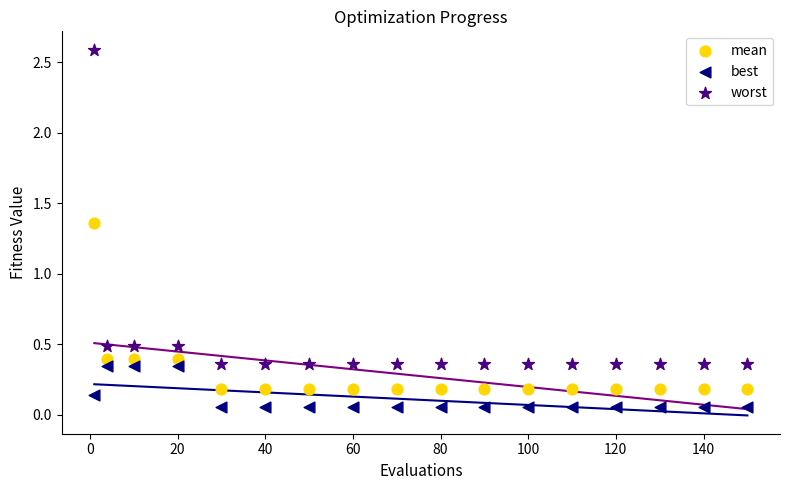

In the worst series, what Y value is closest to 1?

0.5